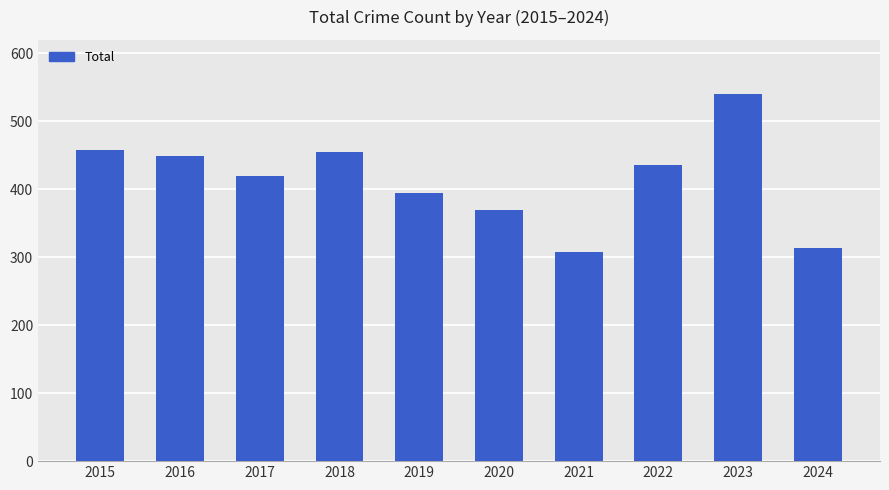

How many bars are there in total?

10